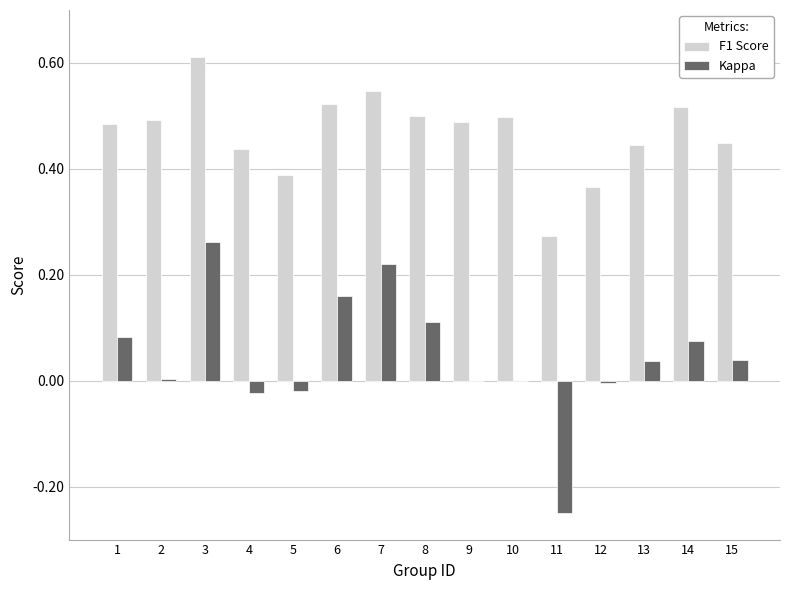

Is the value of Kappa at 9 greater than the value of F1 Score at 12?

No